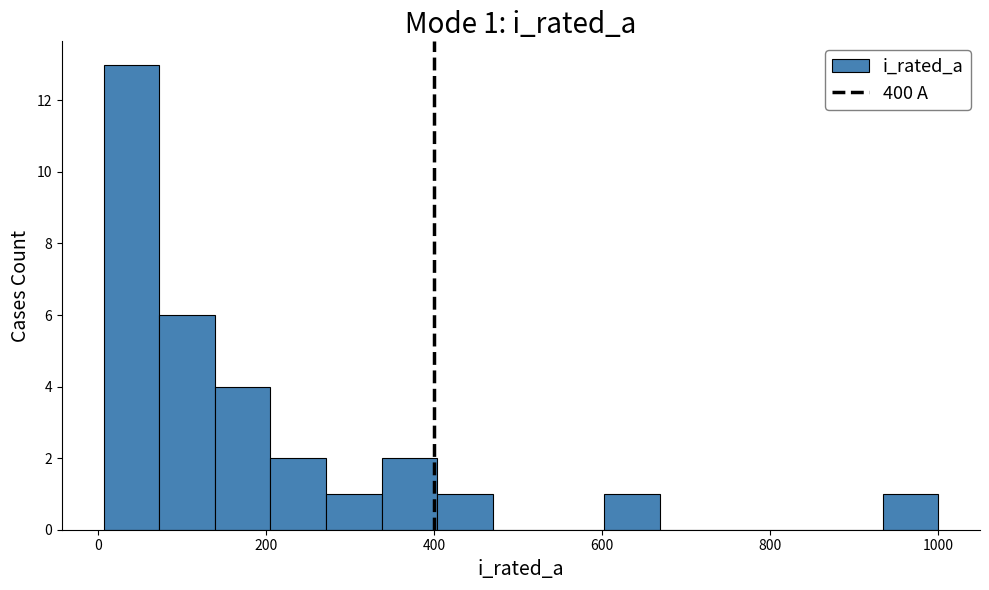

Around what value on the x-axis is the tallest bar? Give the approximate position of its centre, as read against the axis.

40